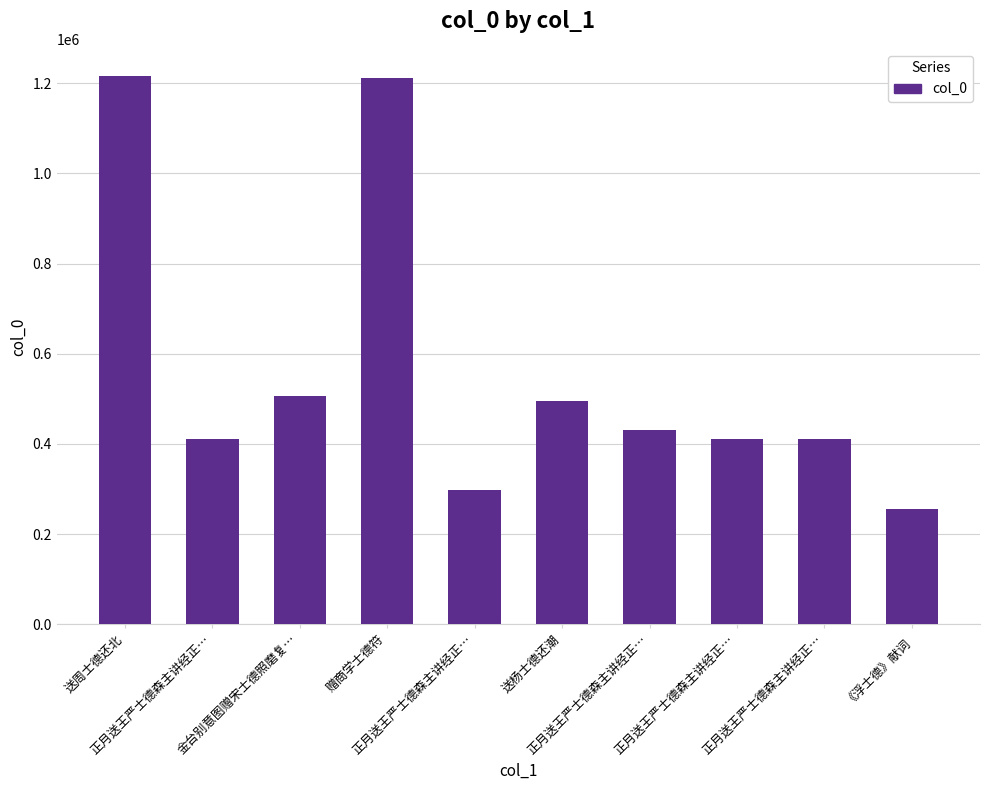

How many data points does each series have?

10